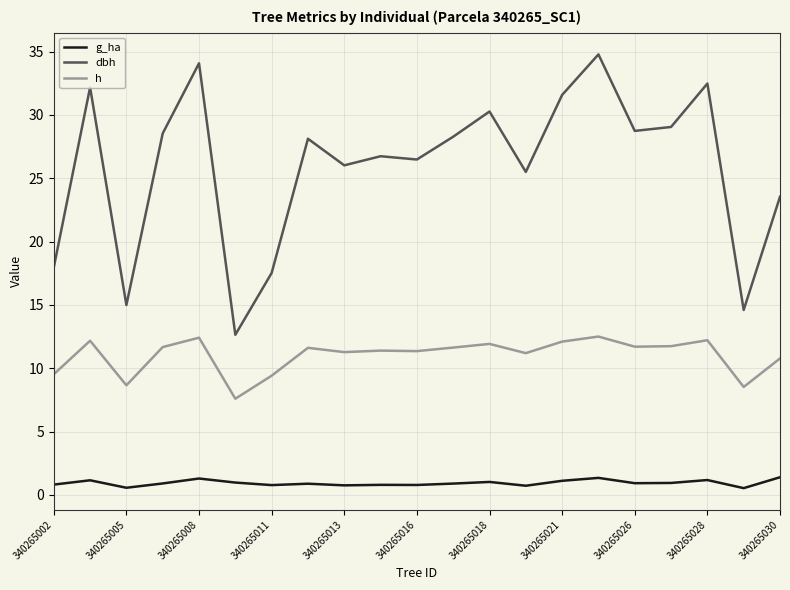

Which series has the widest spread of values?

dbh